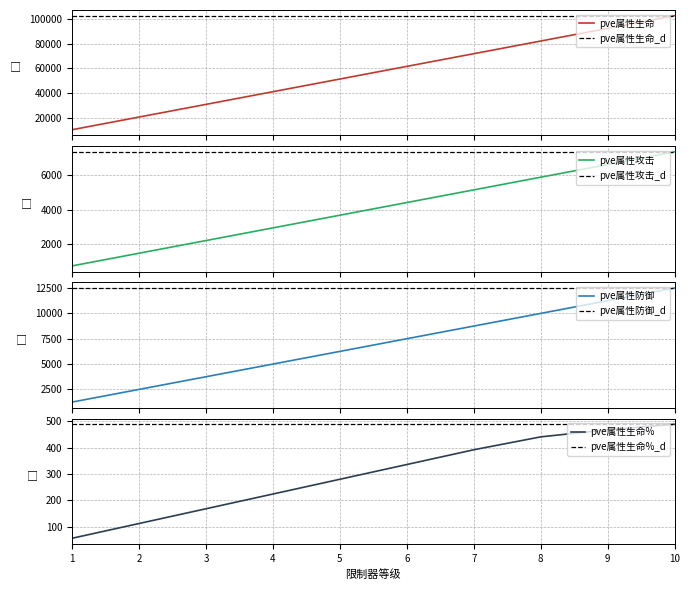

Which category has the highest value in the pve属性攻击 series?

10